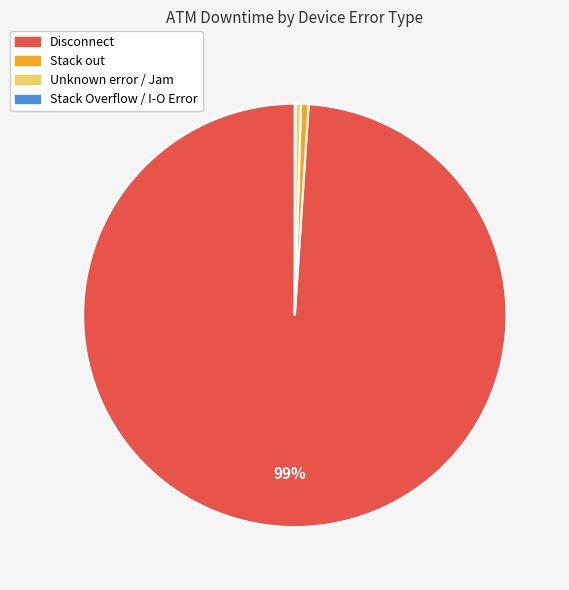

Is there any slice that represents more than half of the pie?

Yes